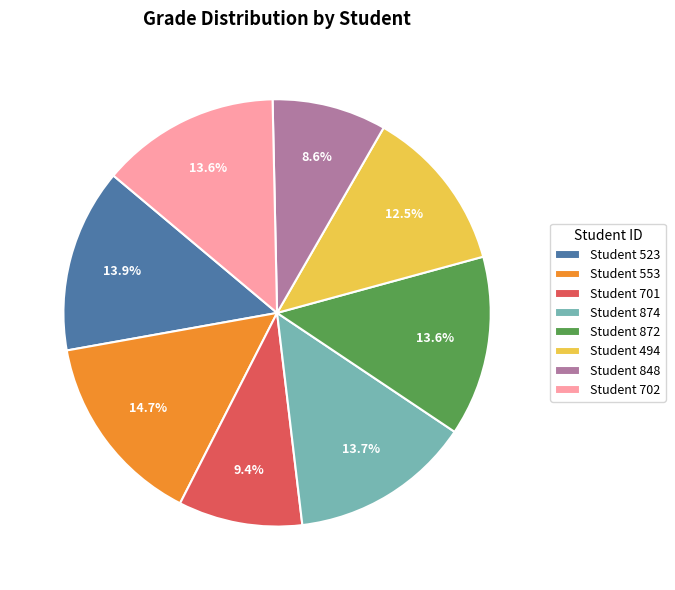

Is the sum of Student 523 and Student 494 greater than half?

No